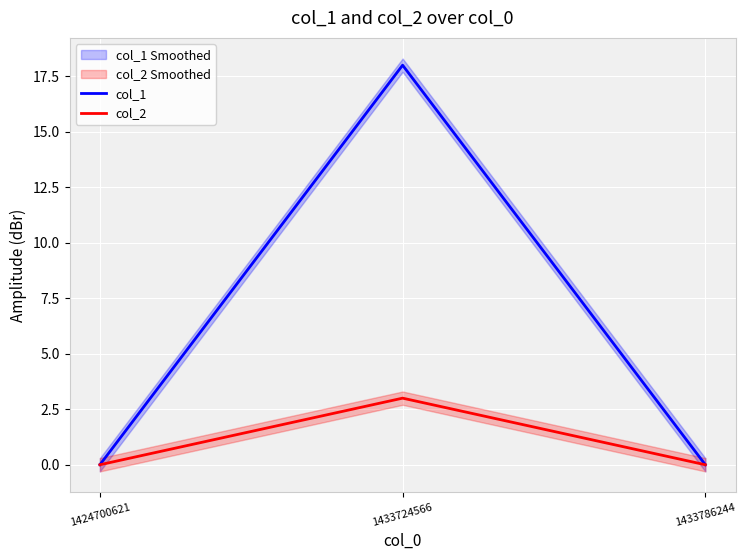

Which category has the lowest value in the col_2 series?

1424700621